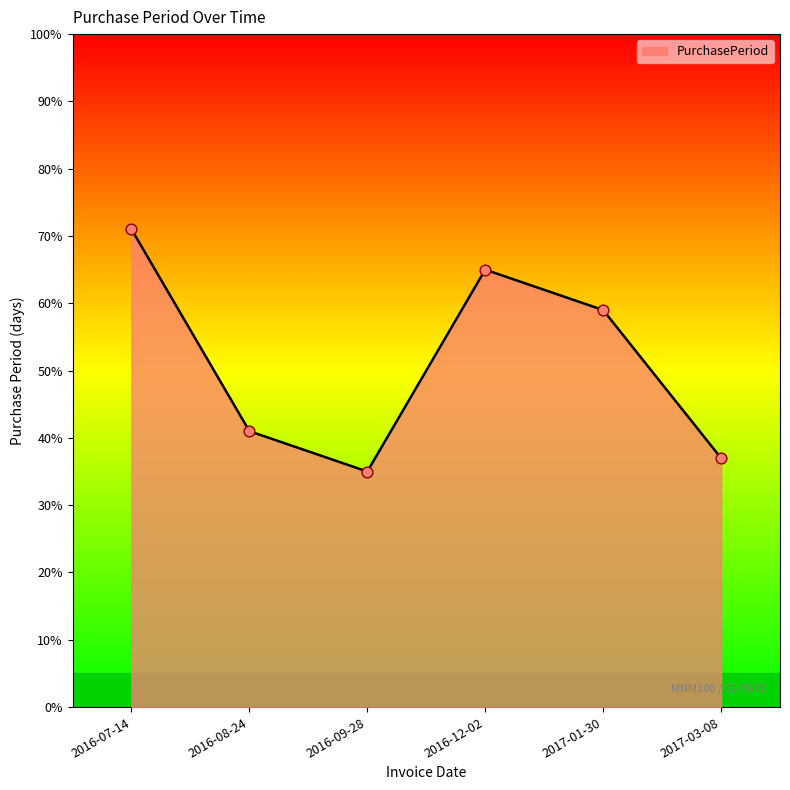

Which has a higher value, 2016-12-02 or 2017-01-30?

2016-12-02